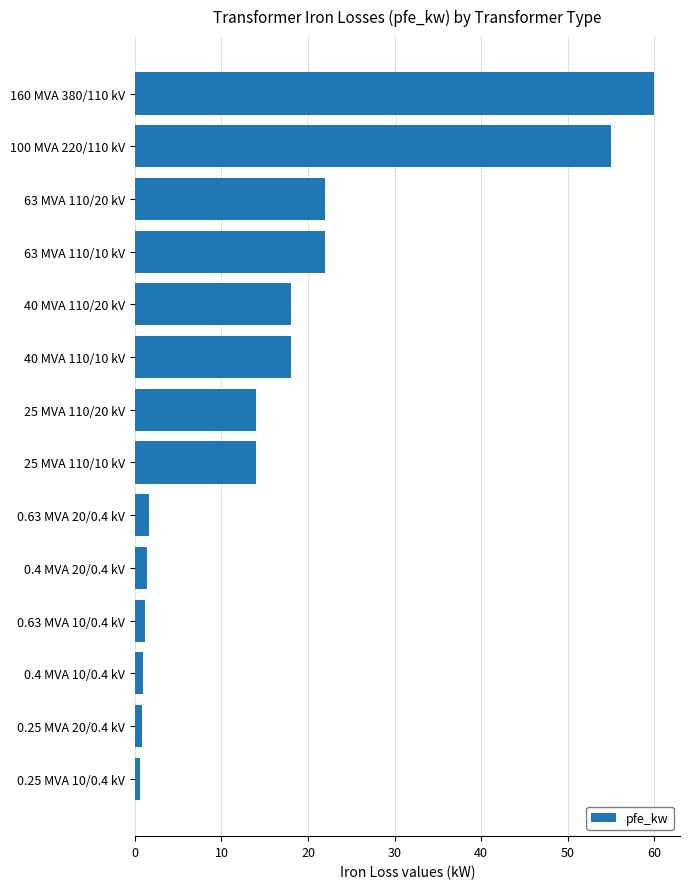

What is the value of the 7th bar from the top?

14.0